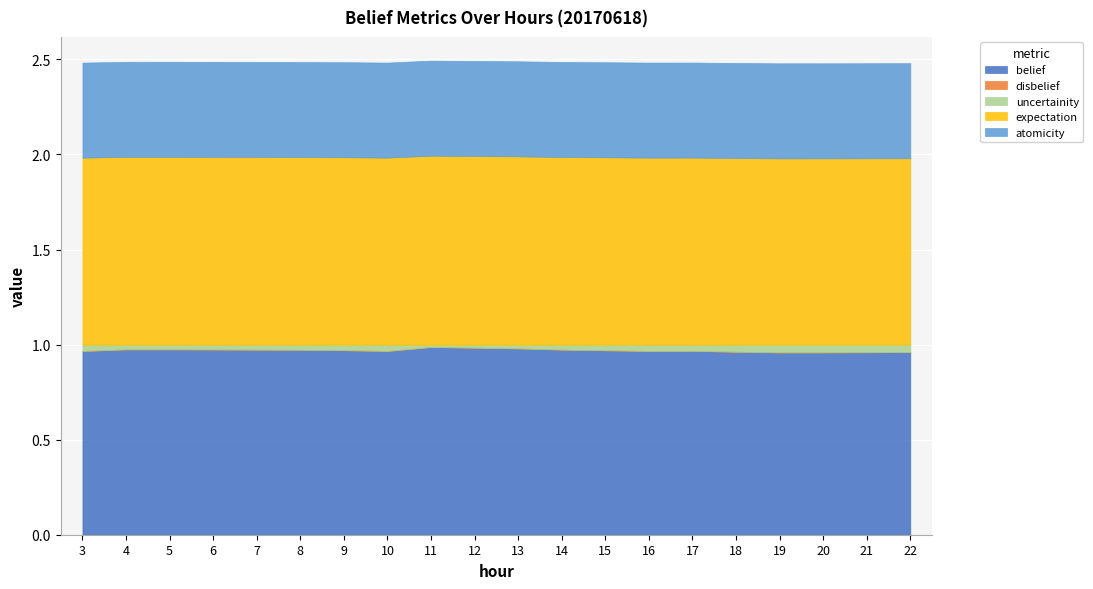

List the labels in order of belief value, smallest first.

19, 20, 21, 22, 18, 3, 16, 10, 17, 15, 9, 8, 7, 14, 6, 4, 5, 13, 12, 11